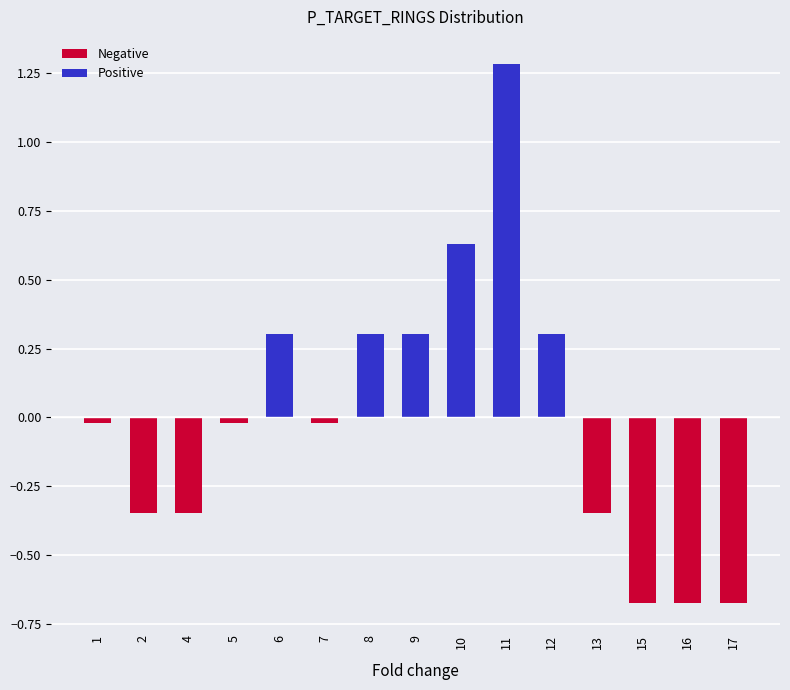

What is the difference between the maximum and minimum values?

2.0